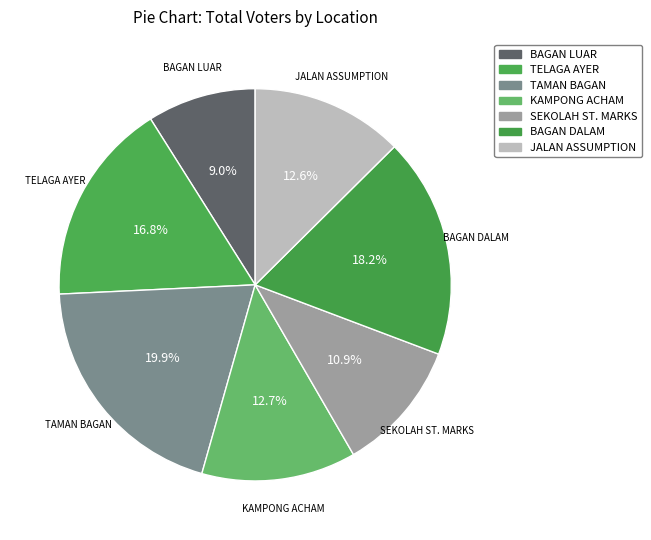

Count the number of slices in the pie.

7